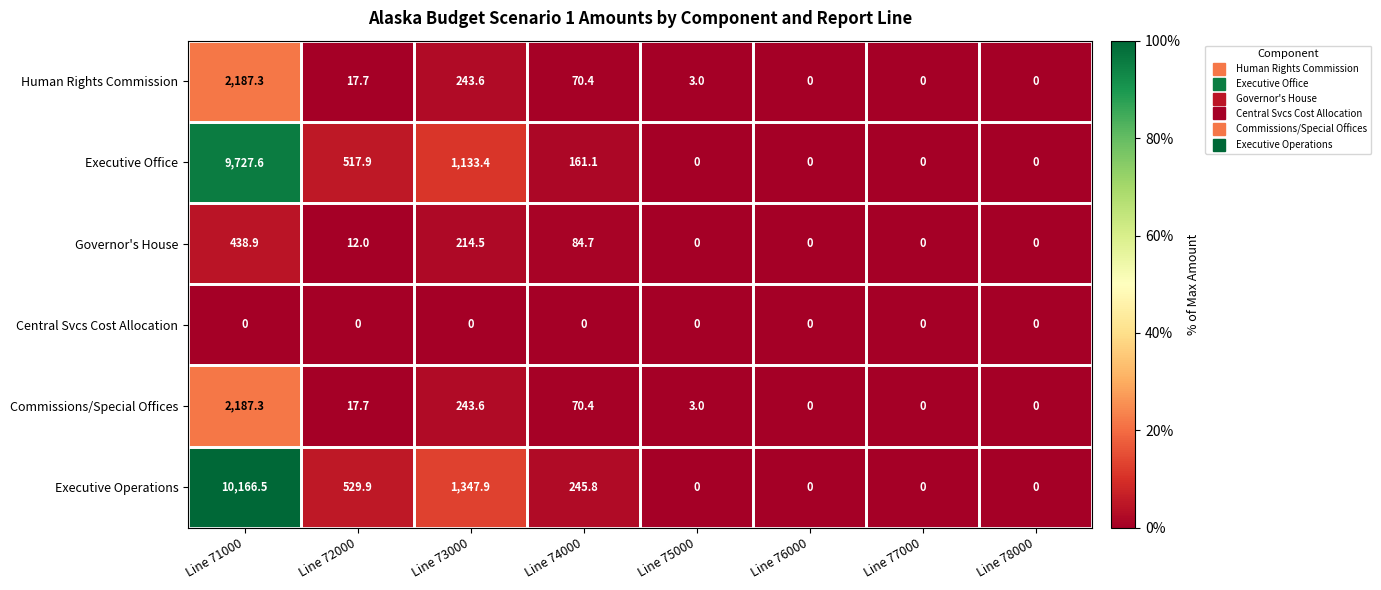

At which label is Commissions/Special Offices closest to 1093?

Line 73000